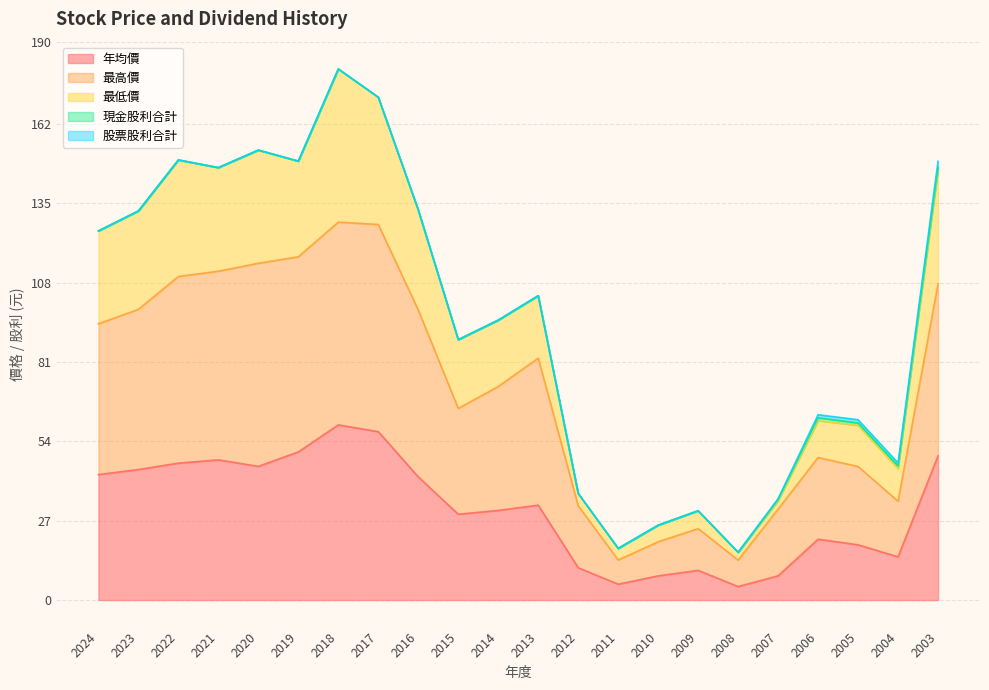

Which has a higher value, 2003 or 2019?

2019